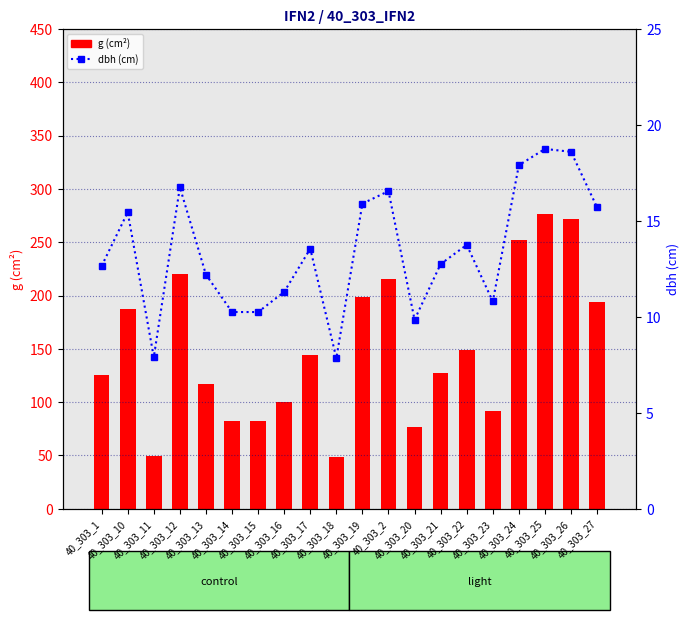

What is the value of the g (cm²) bar at the 20th from the left?

193.6